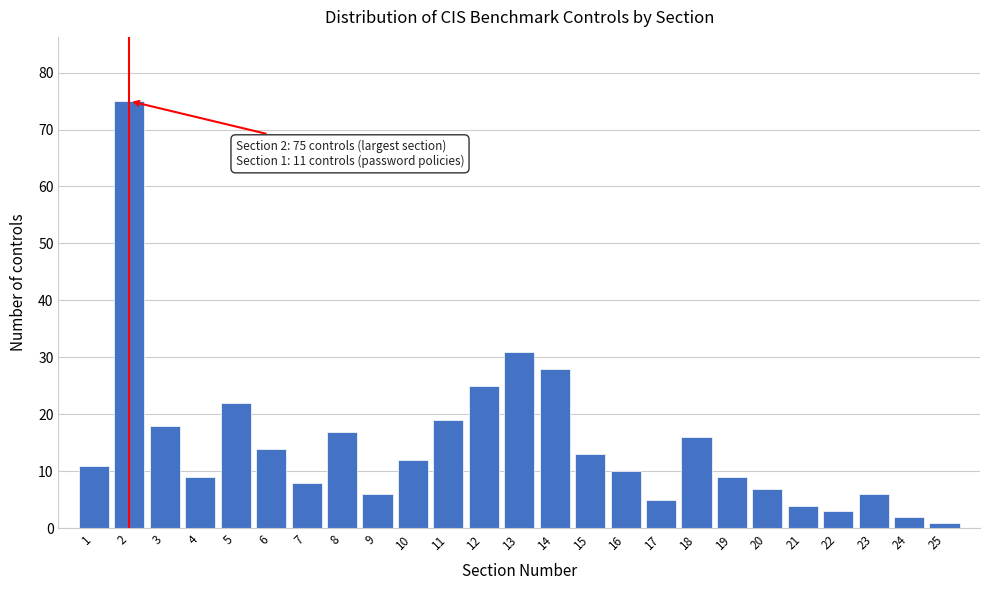

Reading left to right, what are all the values shown in this chart?

1=11	2=75	3=18	4=9	5=22	6=14	7=8	8=17	9=6	10=12	11=19	12=25	13=31	14=28	15=13	16=10	17=5	18=16	19=9	20=7	21=4	22=3	23=6	24=2	25=1